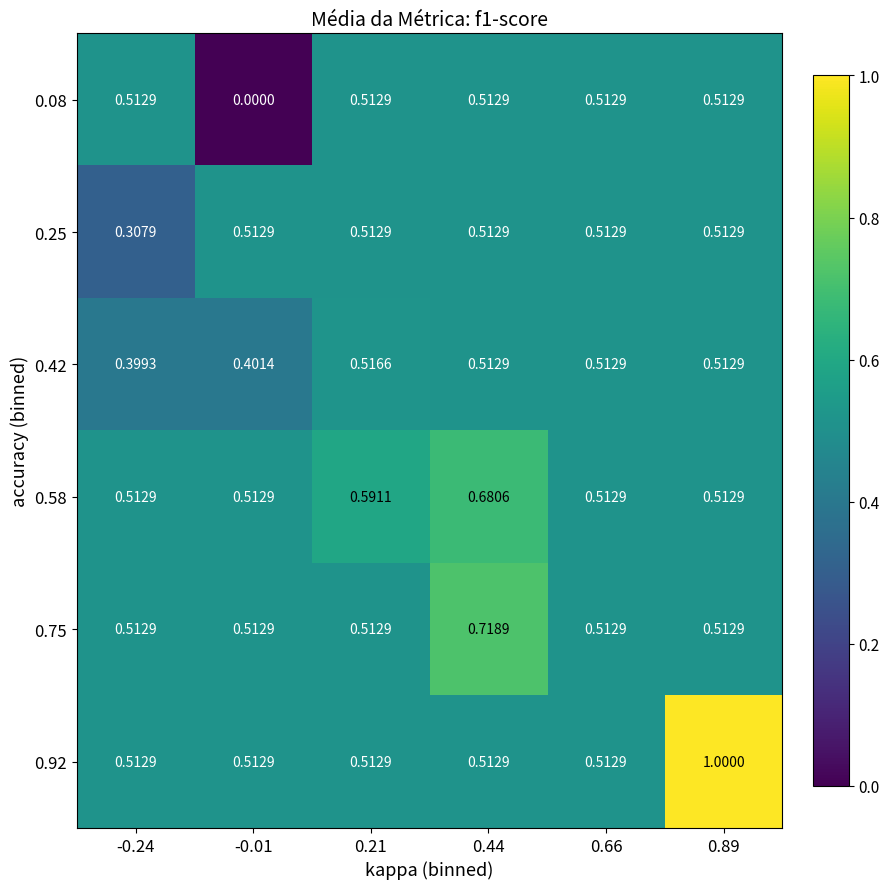

Is the value of 0.92 at 0.21 greater than the value of 0.42 at 0.21?

No